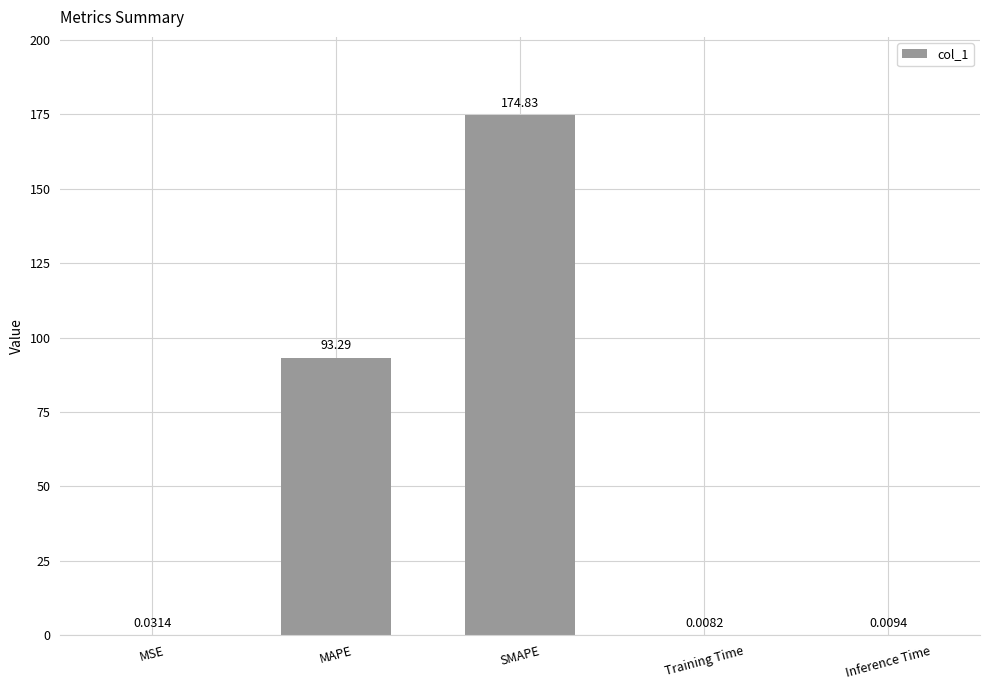

What is the sum of all values?

268.2